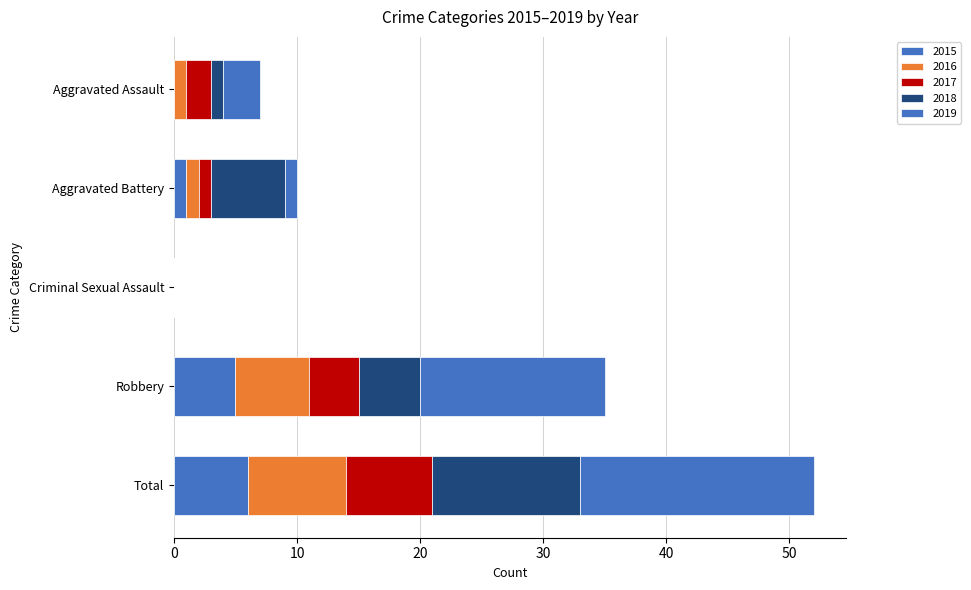

Count the number of categories in the chart.

5